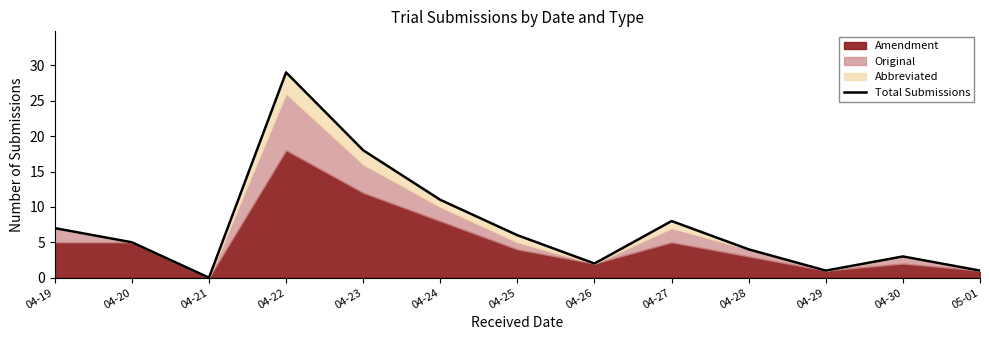

What position from the right is 04-22?

10